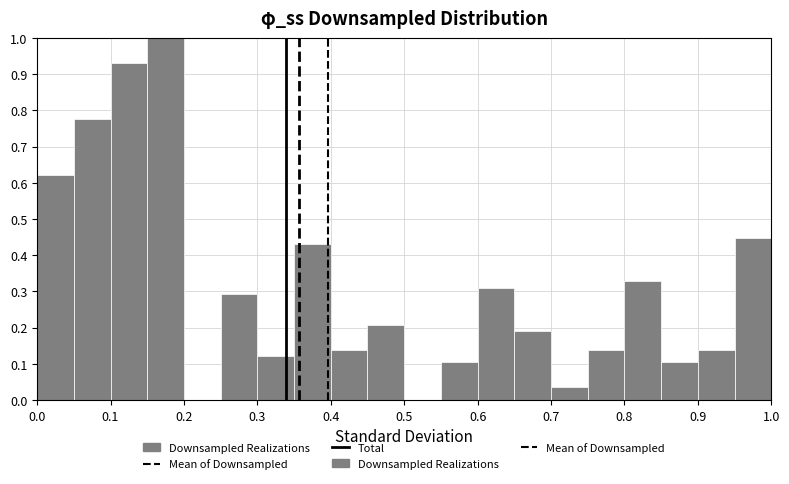

Which range on the x-axis has the tallest bar?

0.15 to 0.20